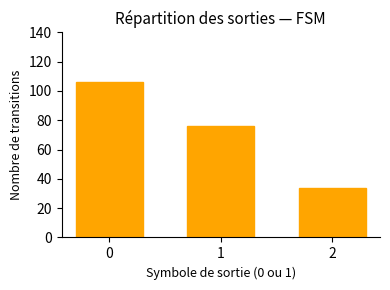

List the labels in order of value, smallest first.

2, 1, 0